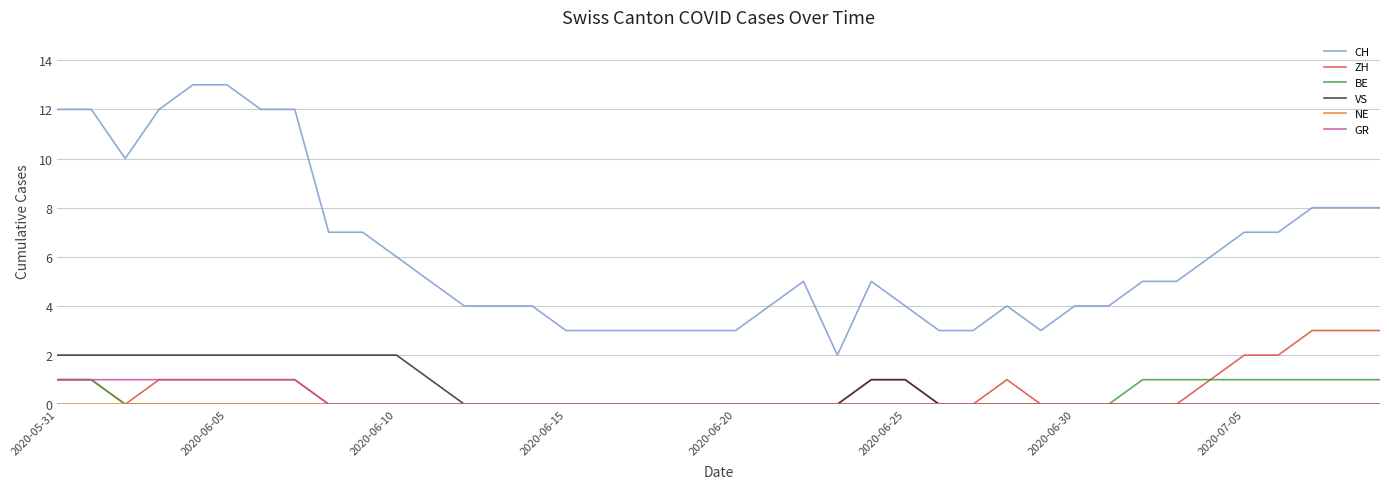

What is the maximum value shown in the chart?

13